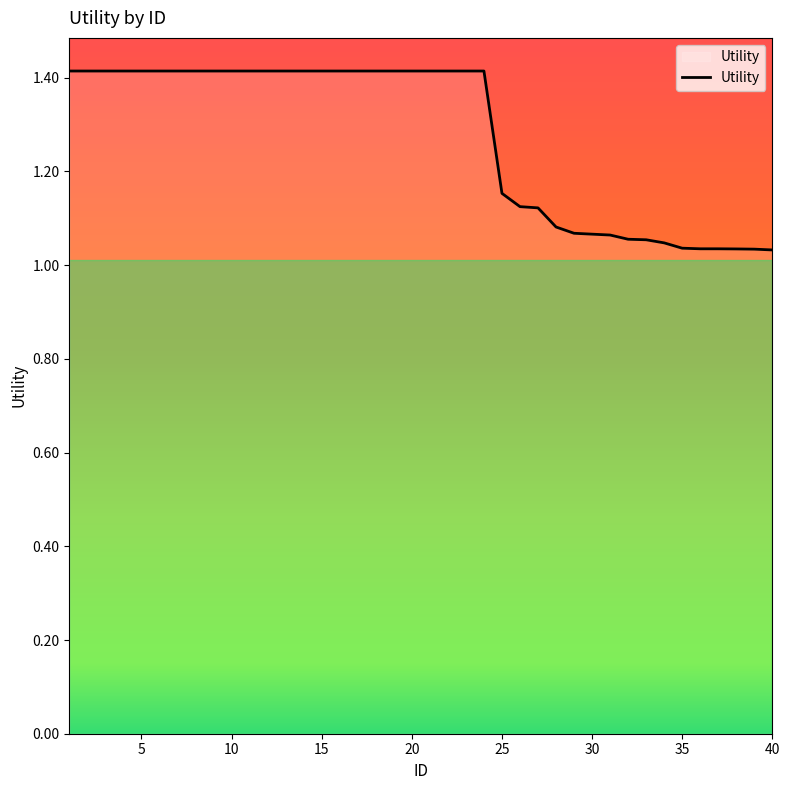

What is the maximum value shown in the chart?

1.4